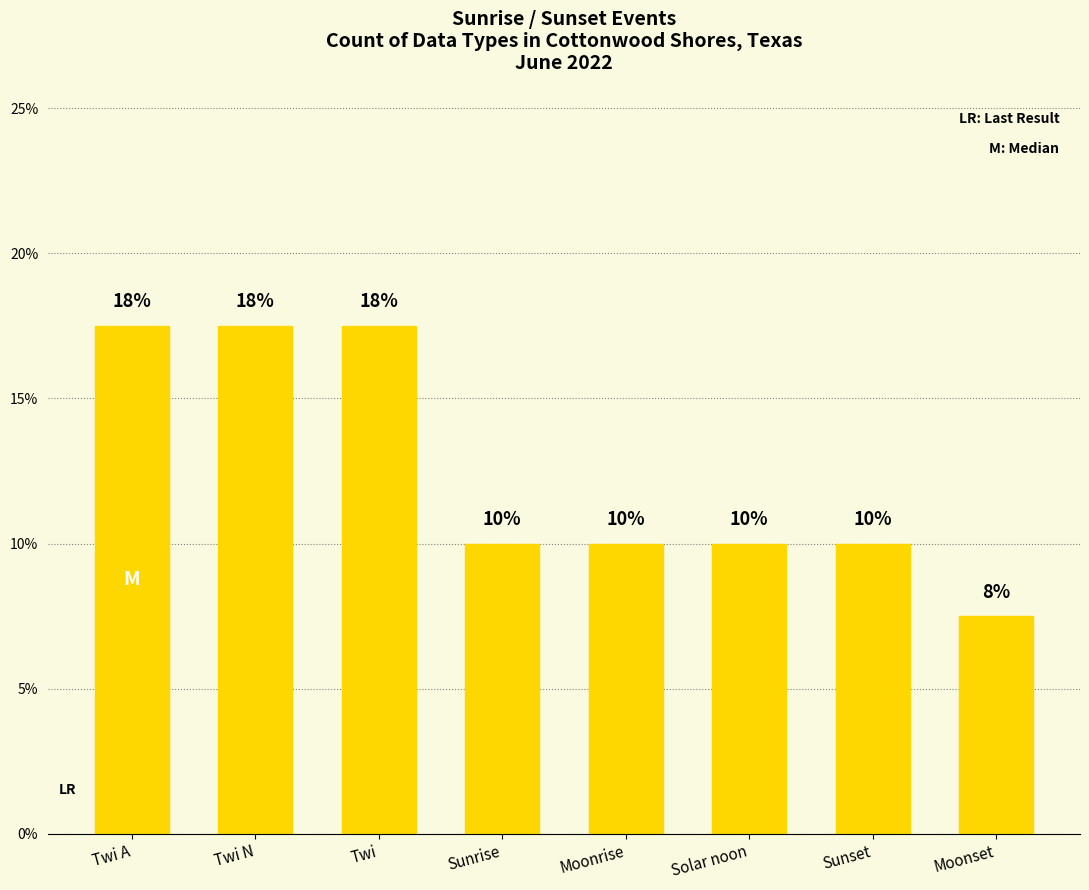

At which category does the chart reach its minimum across all series?

Moonset